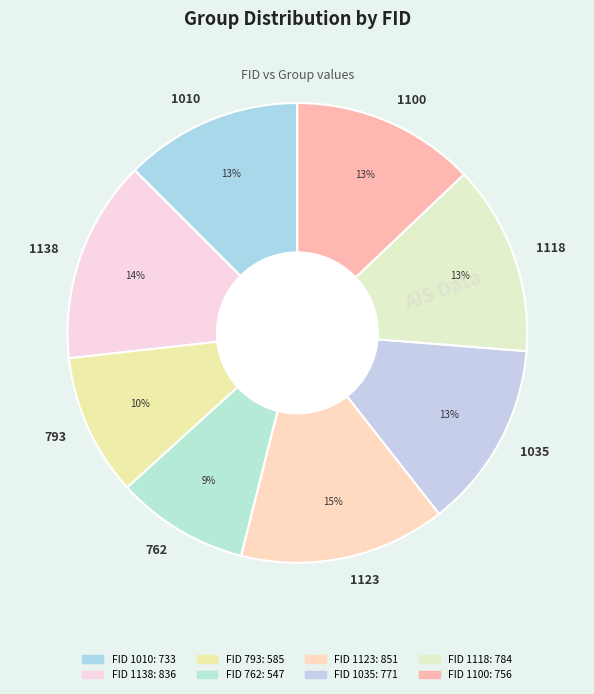

Which slice is the smallest?

762